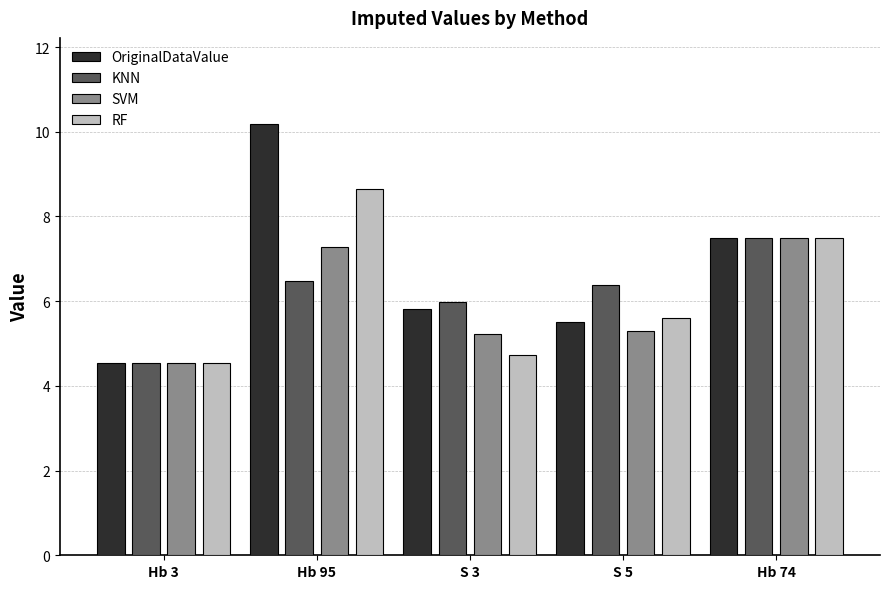

What is the difference between the maximum and second lowest values in the SVM series?

2.3